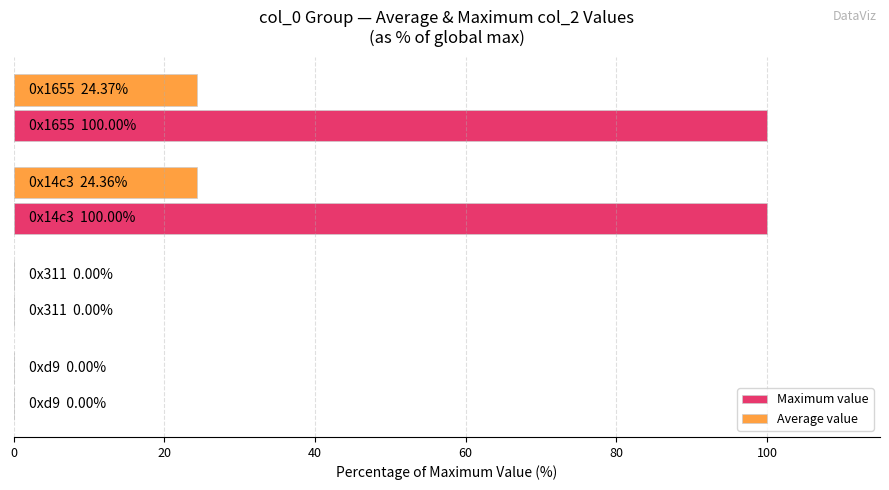

What is the maximum value shown in the chart?

100.0